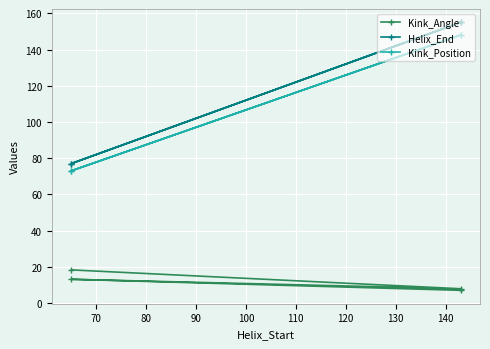

What is the difference between the maximum and second lowest values in the Kink_Position series?

75.0